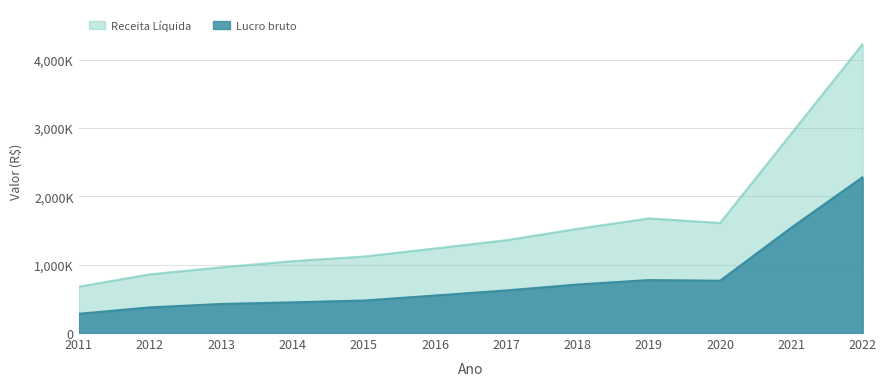

True or false: Receita Líquida and Lucro bruto intersect in this chart.

False